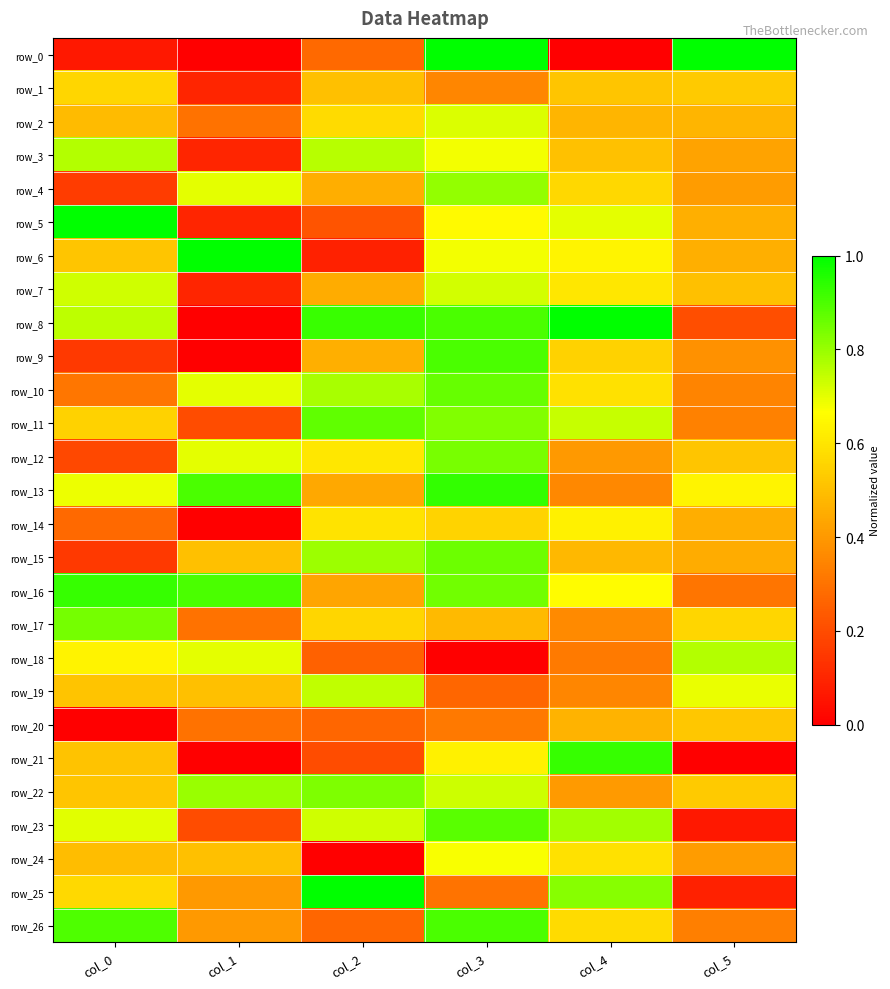

Rank the series at col_1 from lowest to highest value.

row_0, row_8, row_9, row_14, row_21, row_1, row_3, row_5, row_7, row_11, row_23, row_2, row_17, row_20, row_25, row_26, row_15, row_19, row_24, row_4, row_10, row_12, row_18, row_22, row_13, row_16, row_6